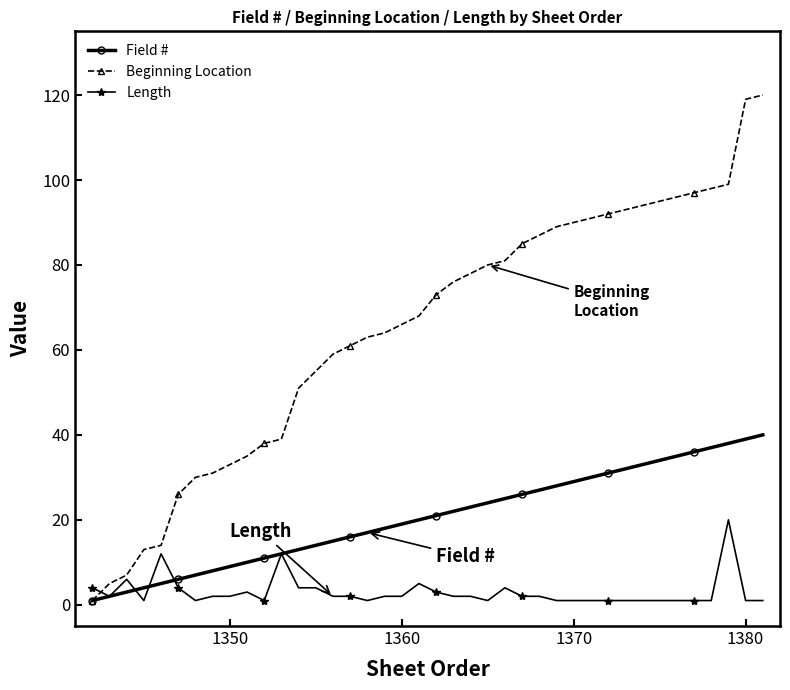

Rank the series by their maximum value, from lowest to highest.

Length, Field #, Beginning Location